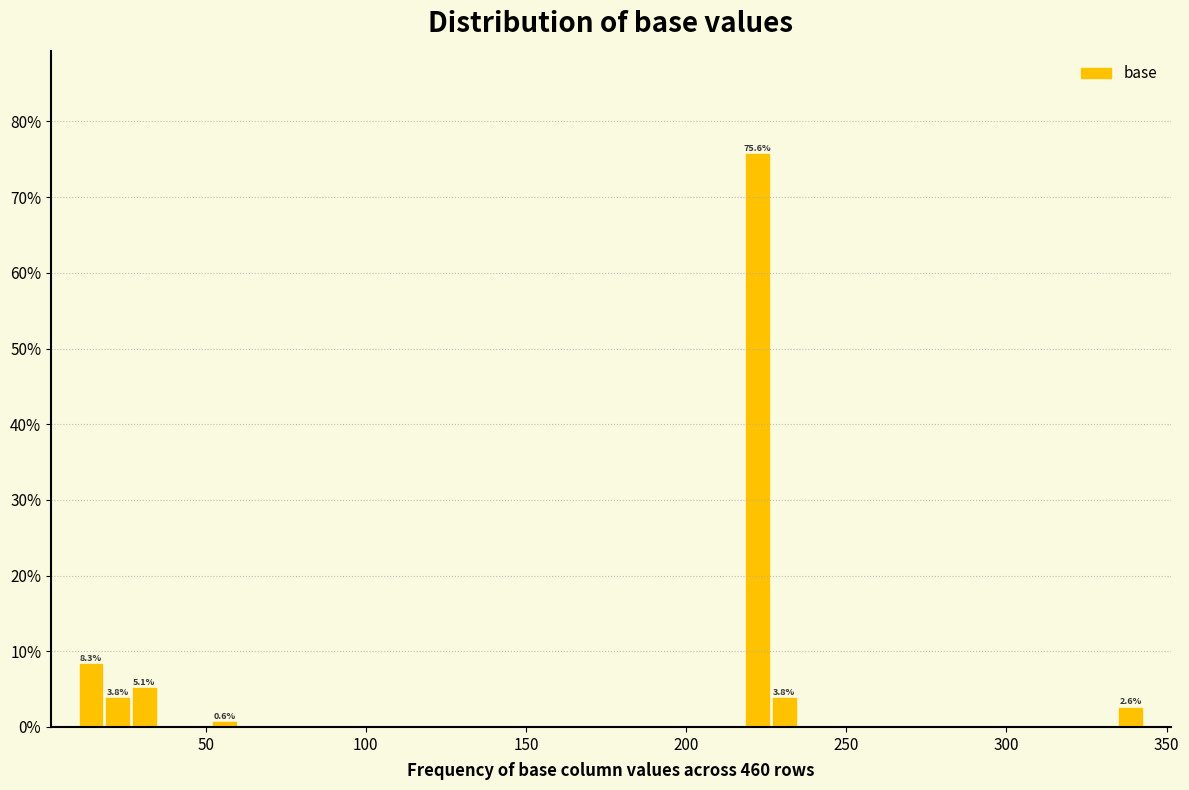

Read against the x-axis, roughly where is the centre of the tallest bar?

220